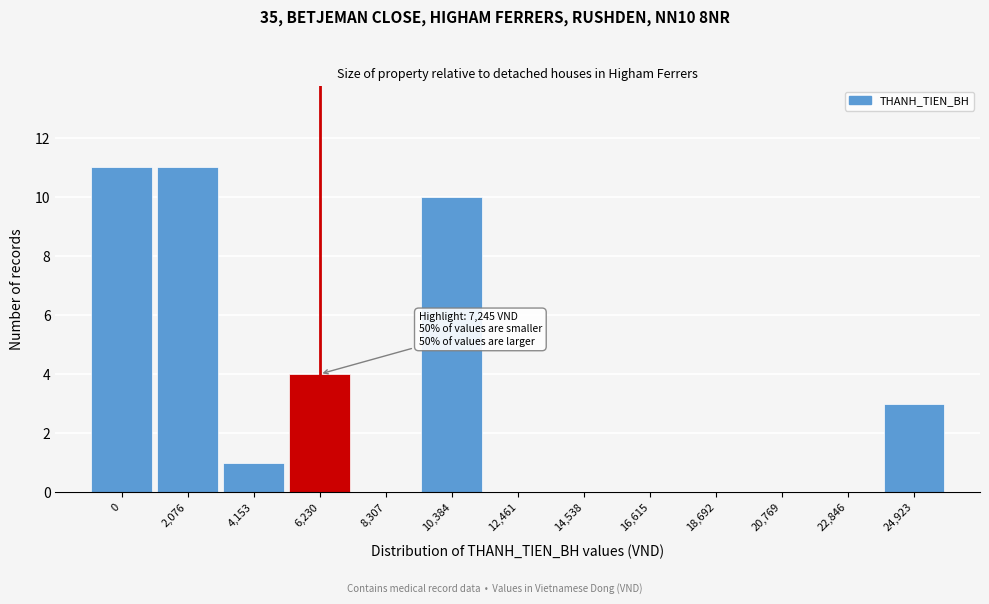

Reading right to left, what are all the values shown in this chart?

24,923=3	22,846=0	20,769=0	18,692=0	16,615=0	14,538=0	12,461=0	10,384=10	8,307=0	6,230=4	4,153=1	2,076=11	0=11